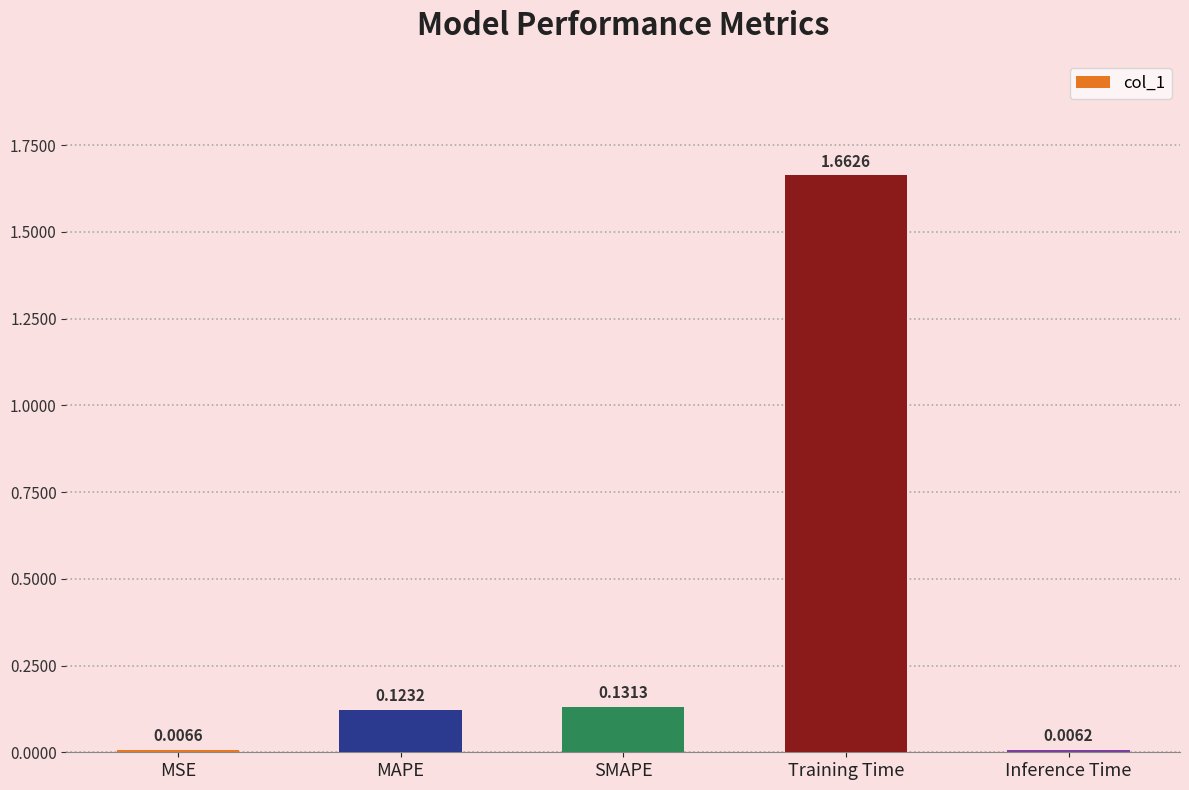

List the labels in order of value, smallest first.

Inference Time, MSE, MAPE, SMAPE, Training Time